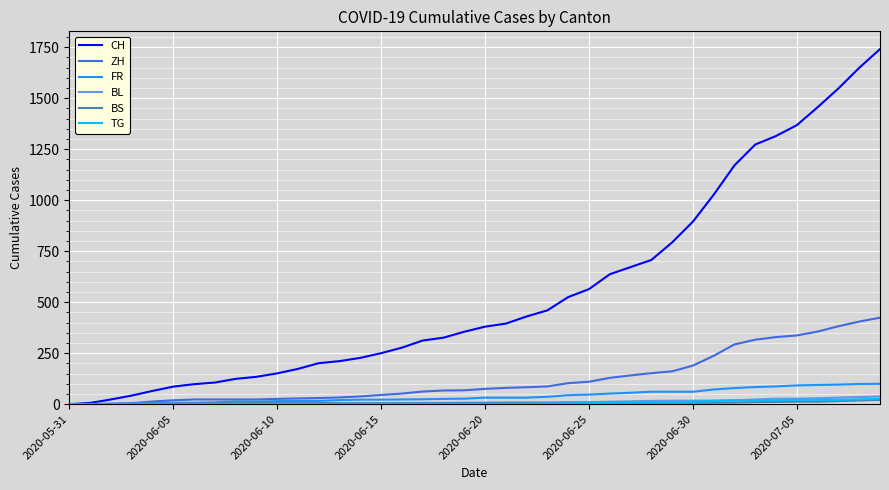

Which series has the largest range (max minus min)?

CH